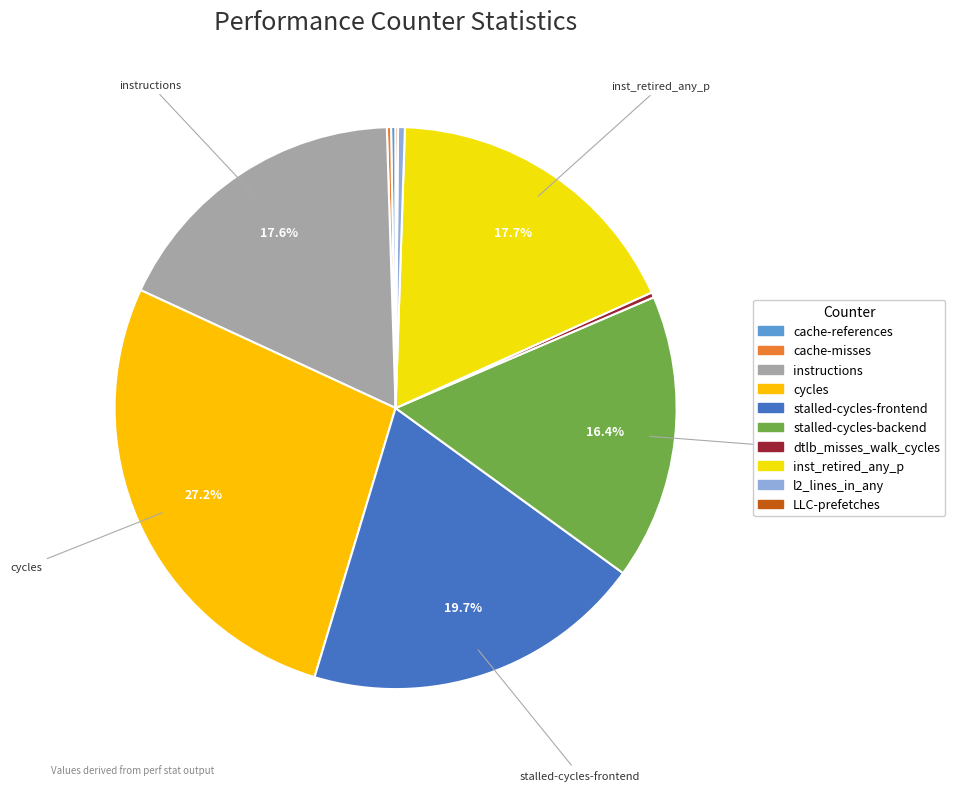

What is the ratio of the value at stalled-cycles-frontend to the value at cache-references?

76.3